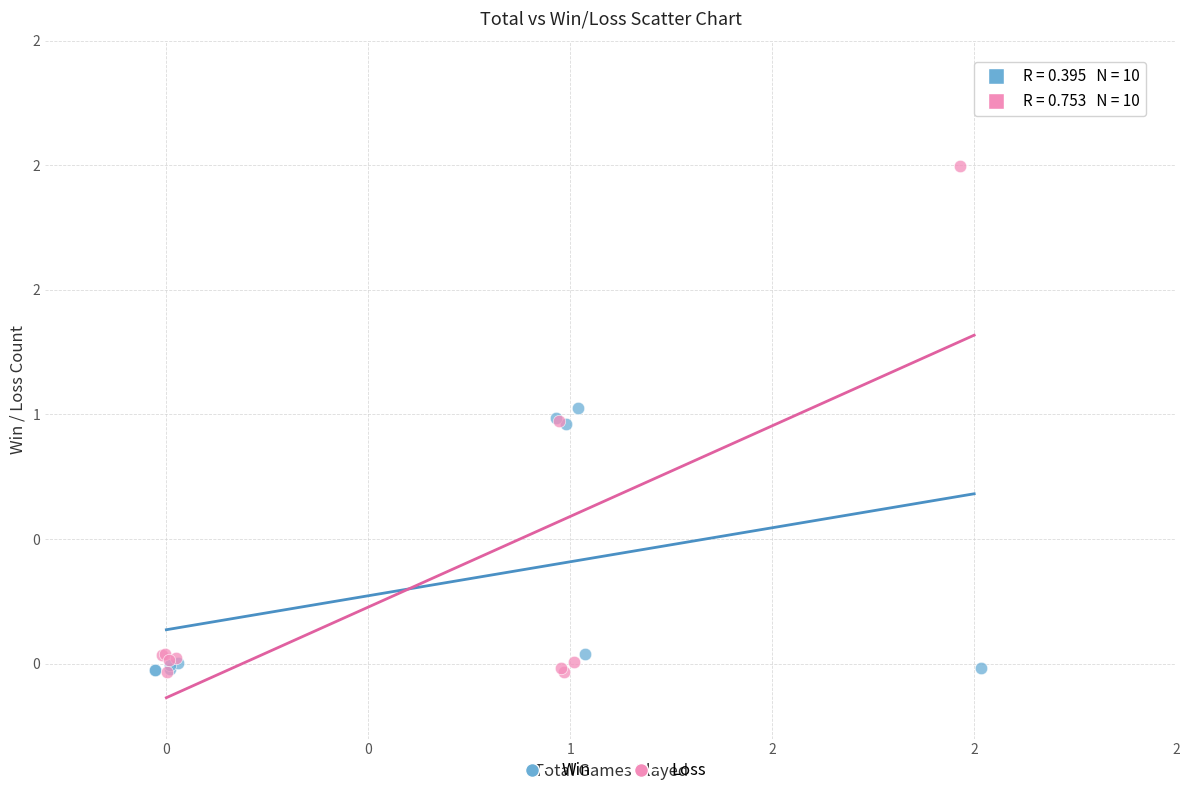

What are all the series names shown in the legend?

Win, Loss